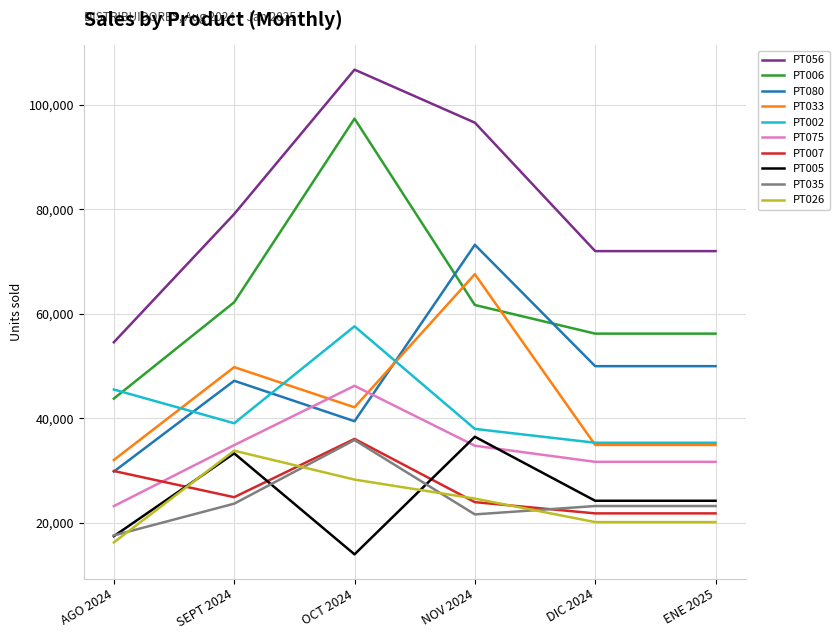

What is the smallest value displayed?

13958